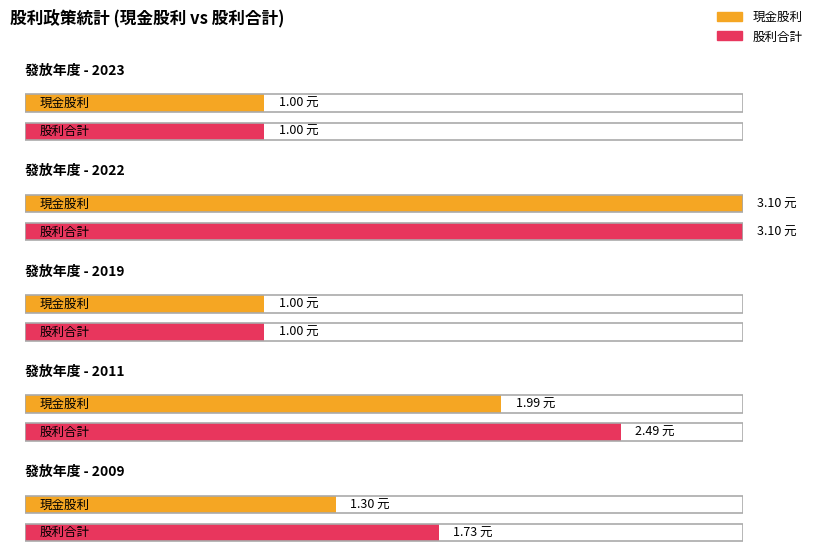

List the series in order of their overall mean, highest first.

股利合計, 現金股利